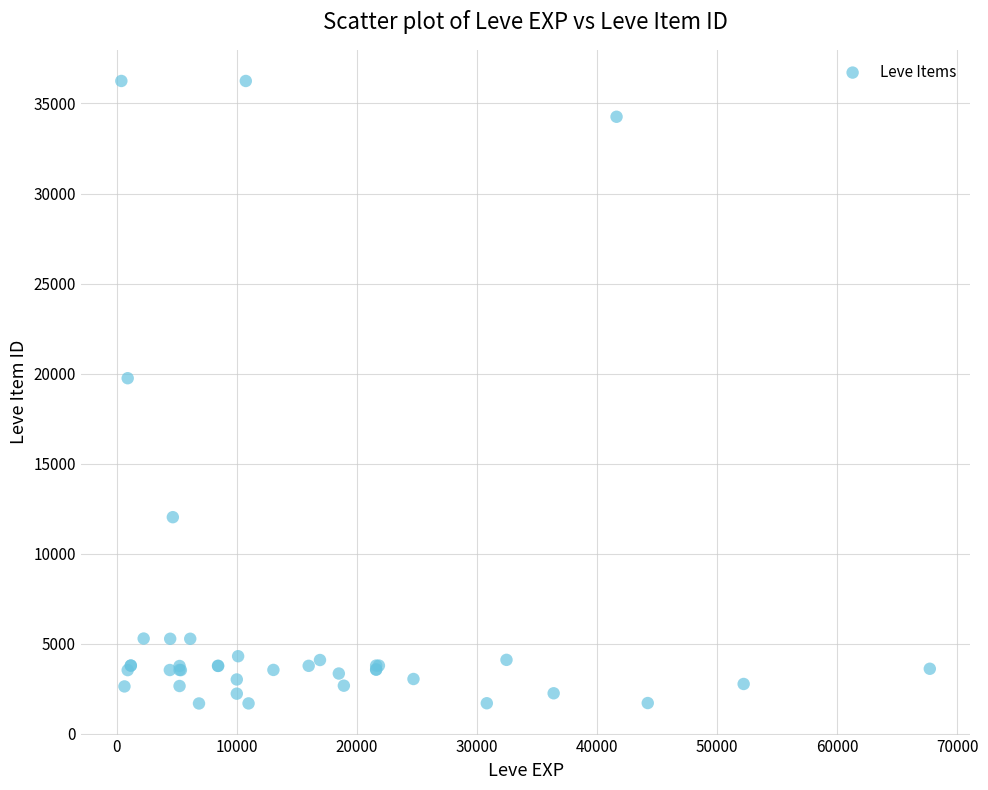

What Y value in the scatter plot is closest to 18967?

19744